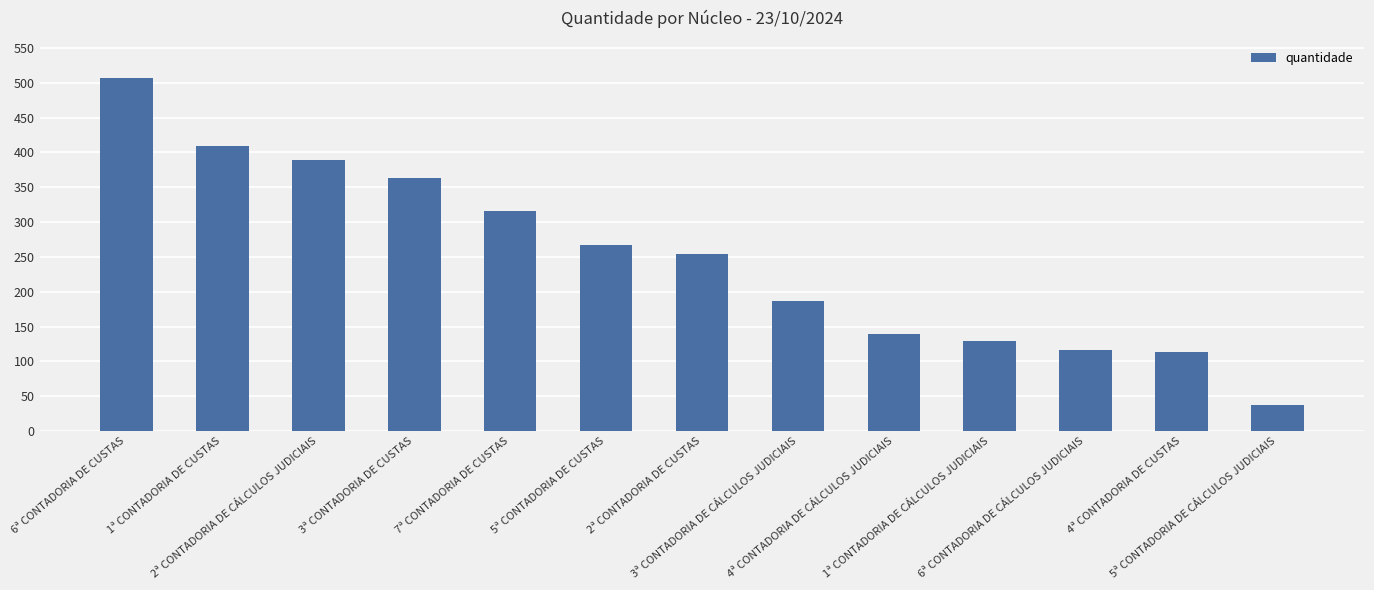

What is the ratio of the value at 6ª CONTADORIA DE CÁLCULOS JUDICIAIS to the value at 4ª CONTADORIA DE CÁLCULOS JUDICIAIS?

0.8